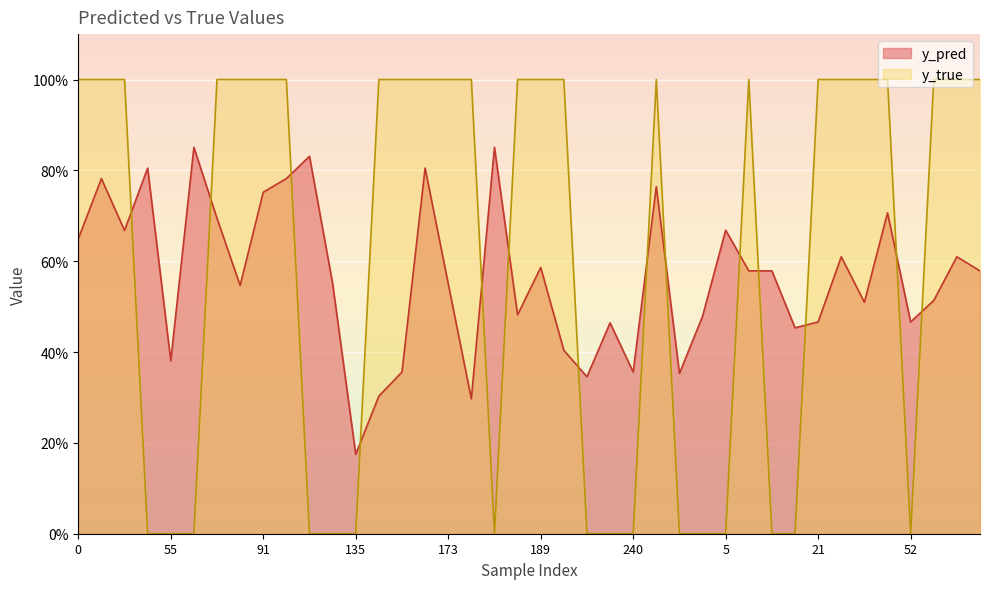

Is the value of y_true at 189 greater than the value of y_pred at 235?

Yes